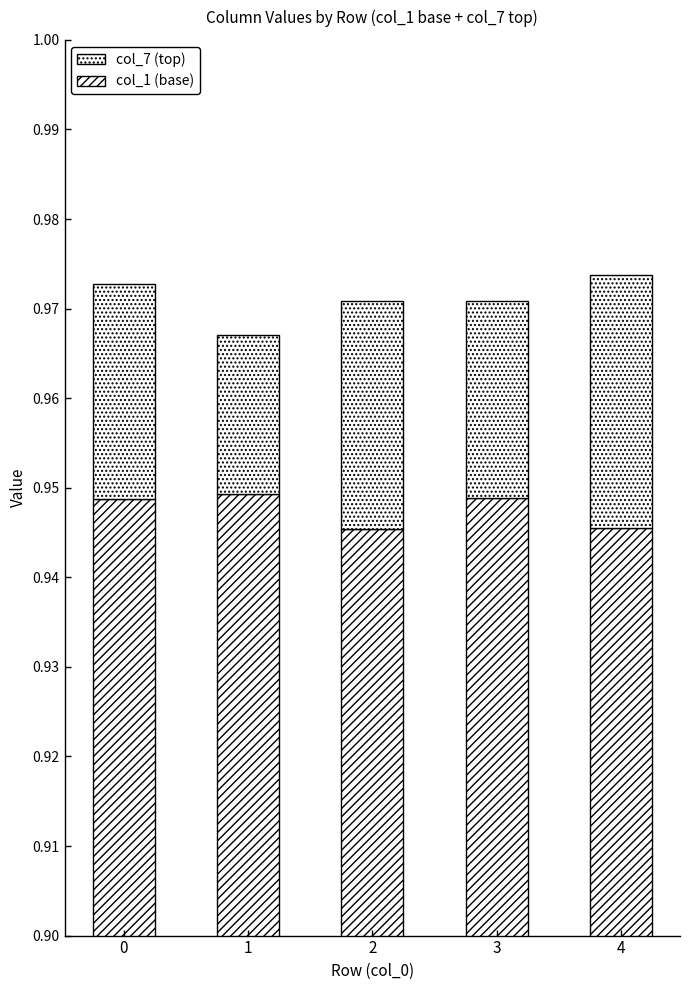

Are the bars horizontal?

No